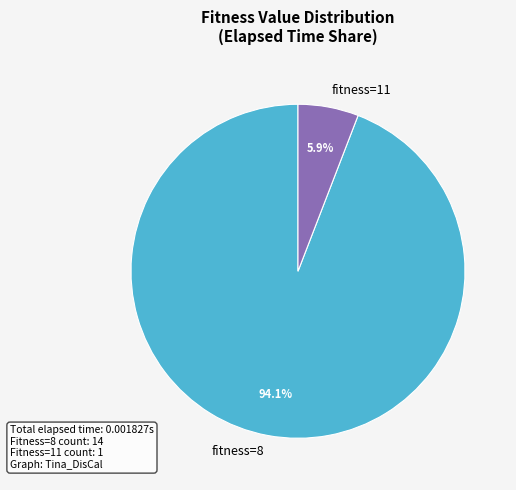

To the nearest percent, what is the average slice percentage?

50%